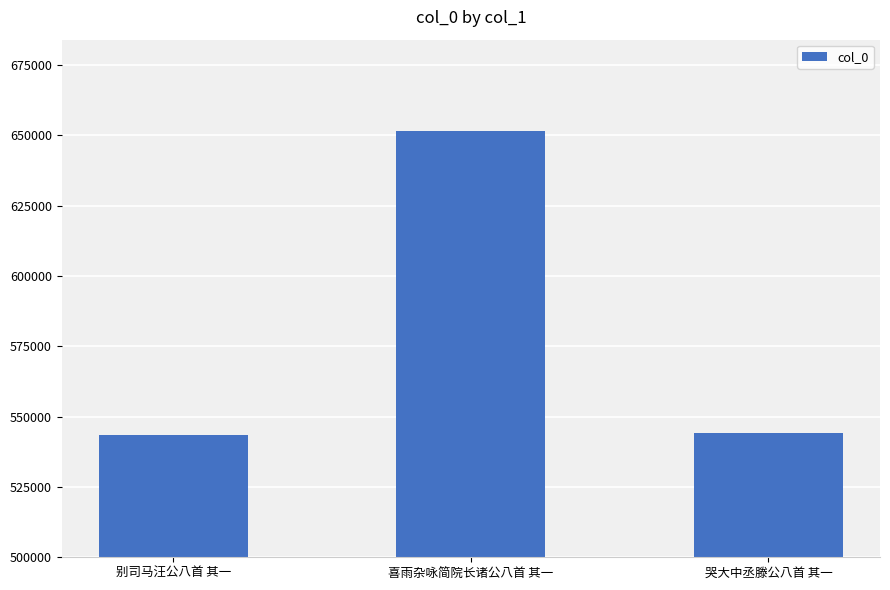

What is the ratio of the value at 别司马汪公八首 其一 to the value at 哭大中丞滕公八首 其一?

1.0